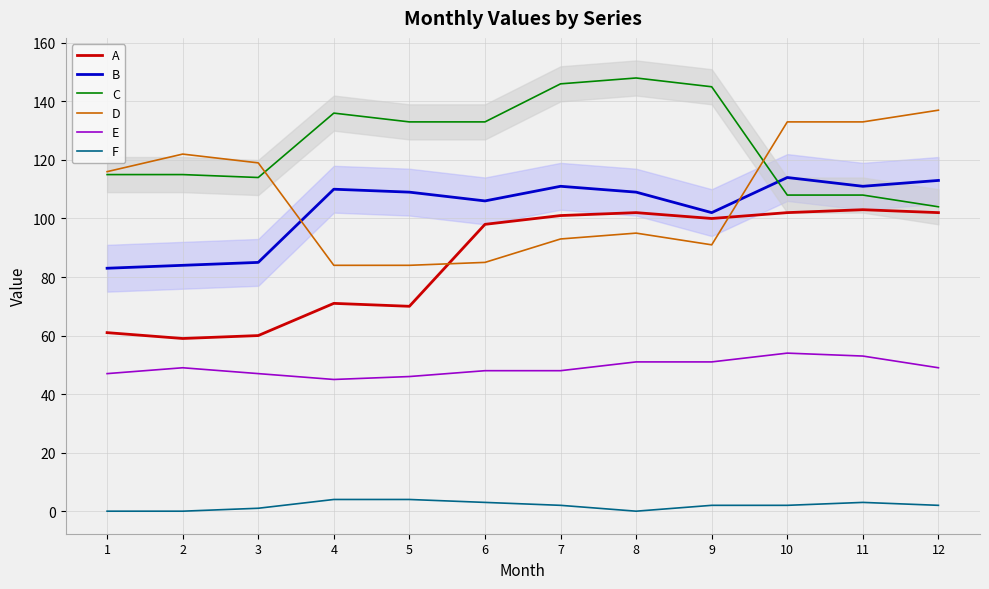

List the series in order of their peak value, lowest first.

F, E, A, B, D, C